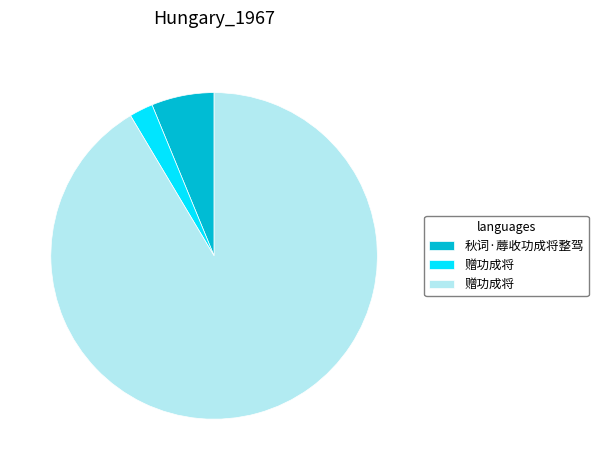

Does any single category account for the majority?

Yes